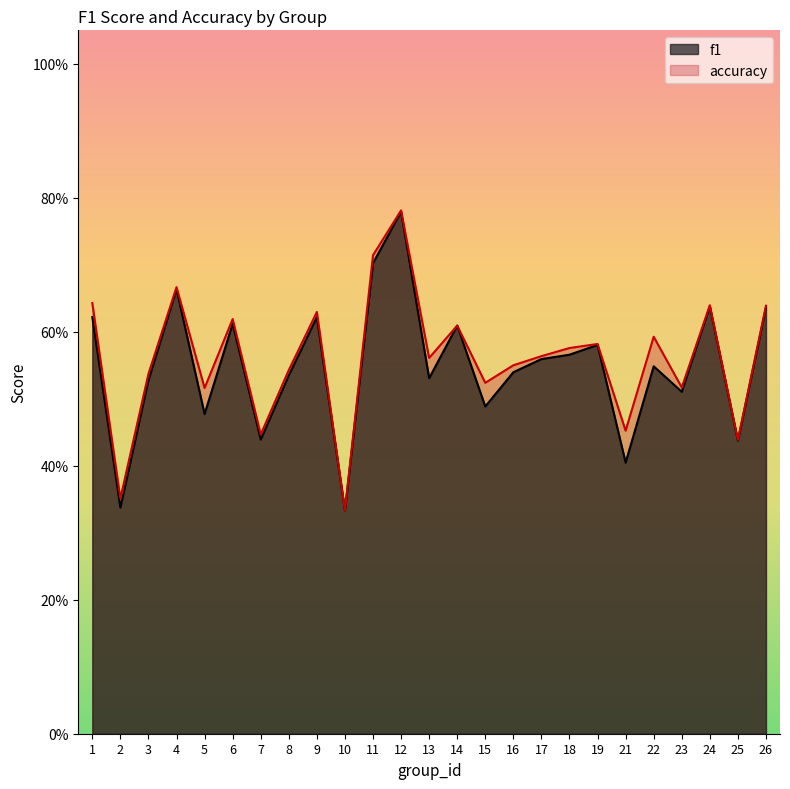

Is the value of f1 at 18 greater than the value of accuracy at 2?

Yes